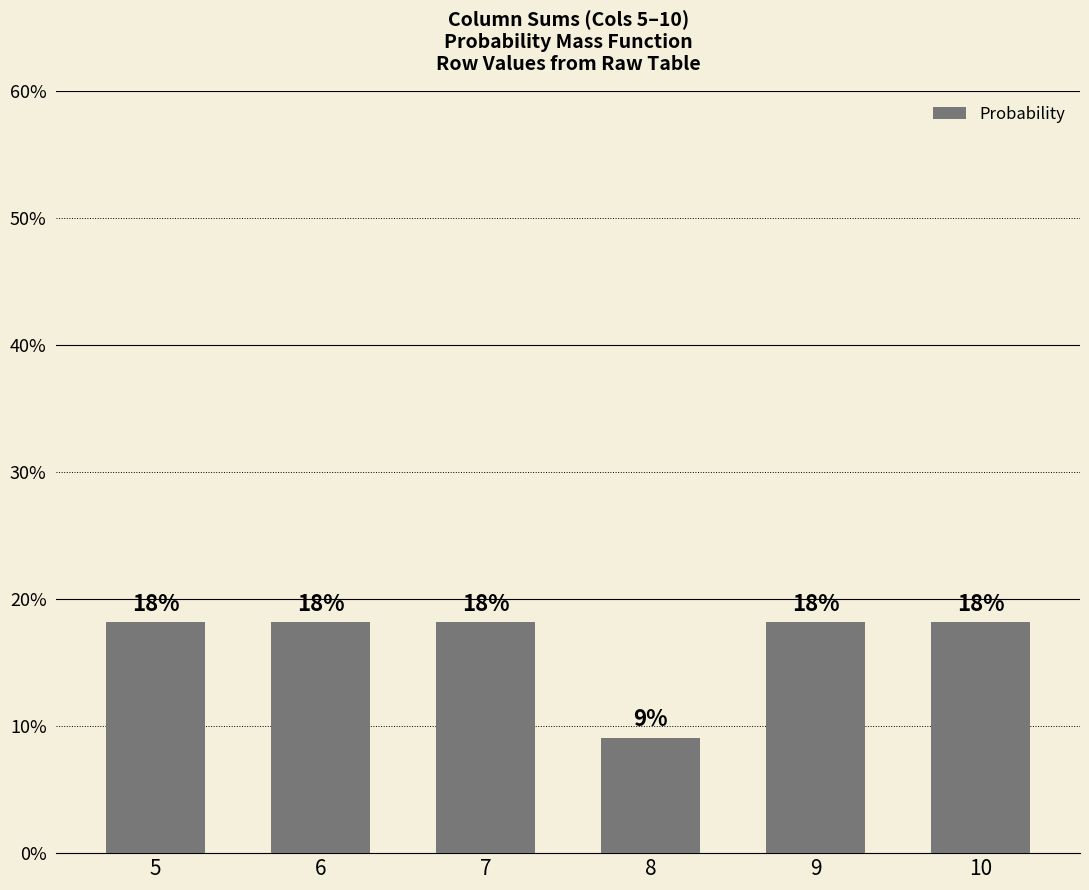

Between 7 and 5, which is larger?

7